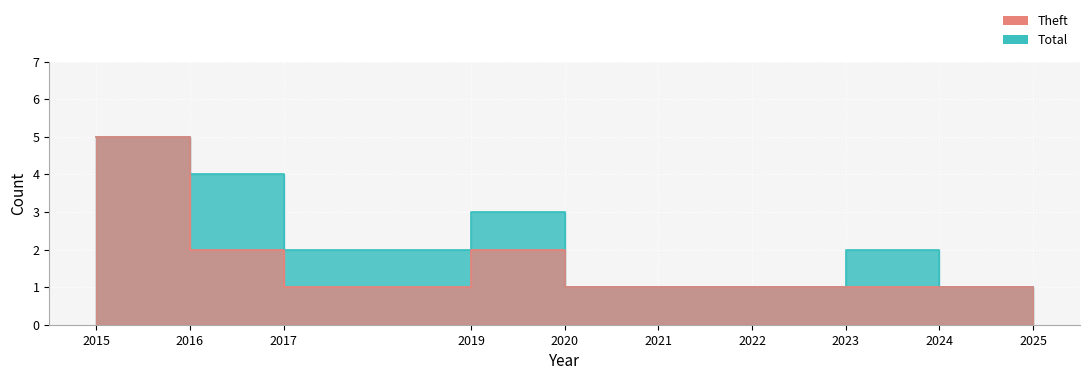

How many lines are shown in the chart?

2